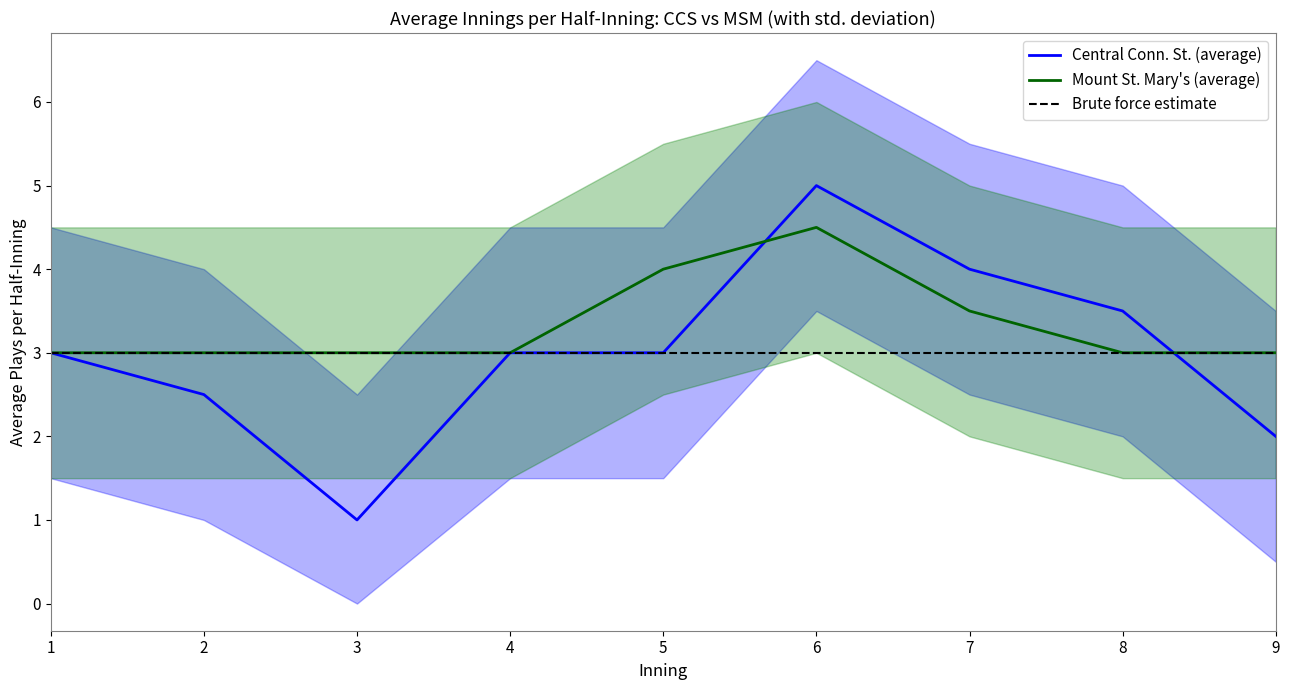

Where is the first local maximum for Central Conn. St. (average)?

6